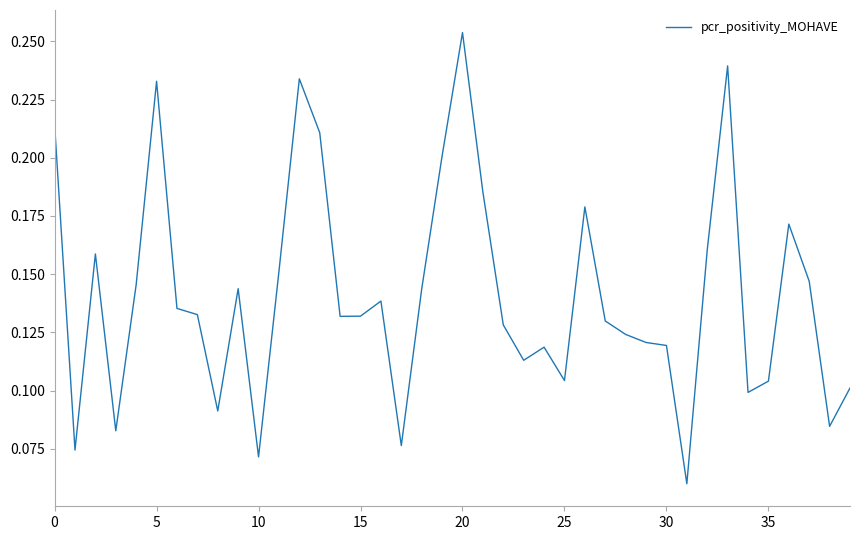

What is the greatest value displayed?

0.3